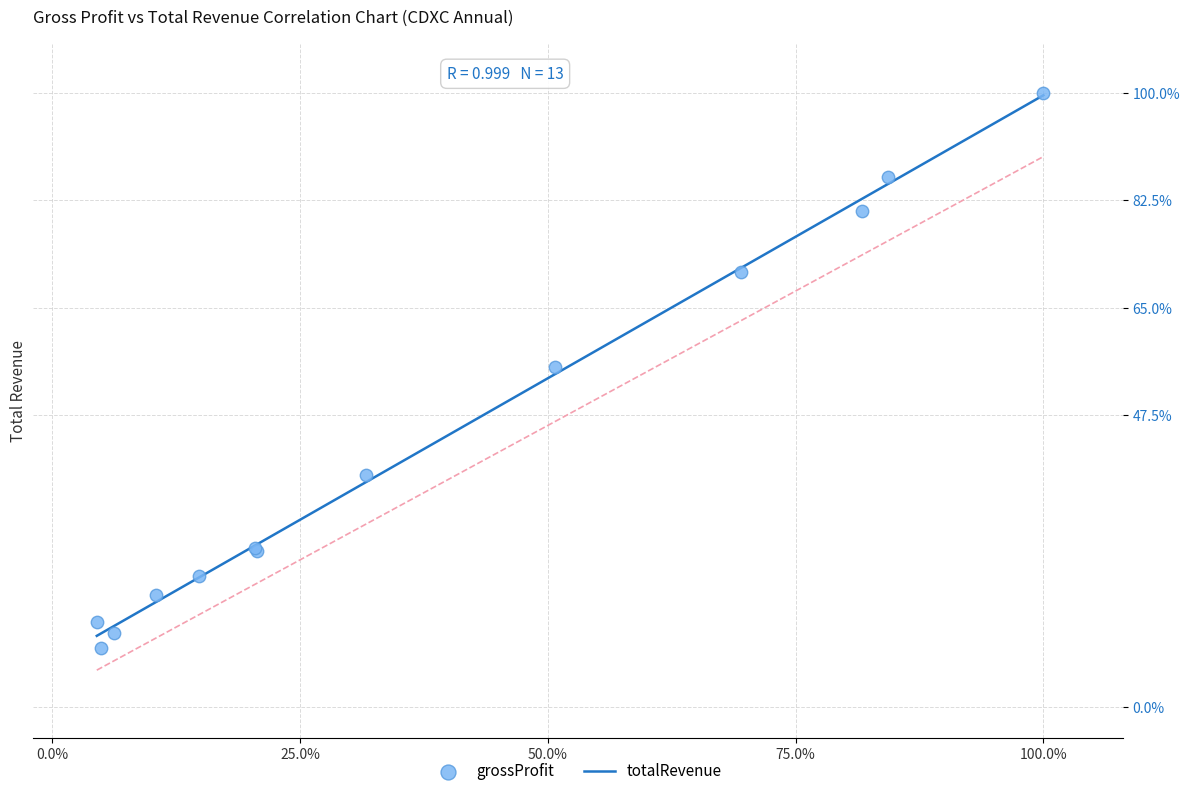

What Y value in the scatter plot is closest to 54?

55.4